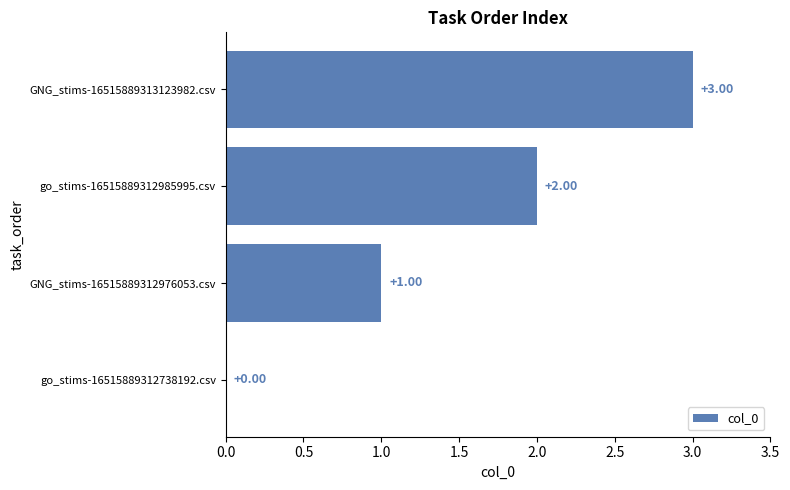

What is the sum of all values?

6